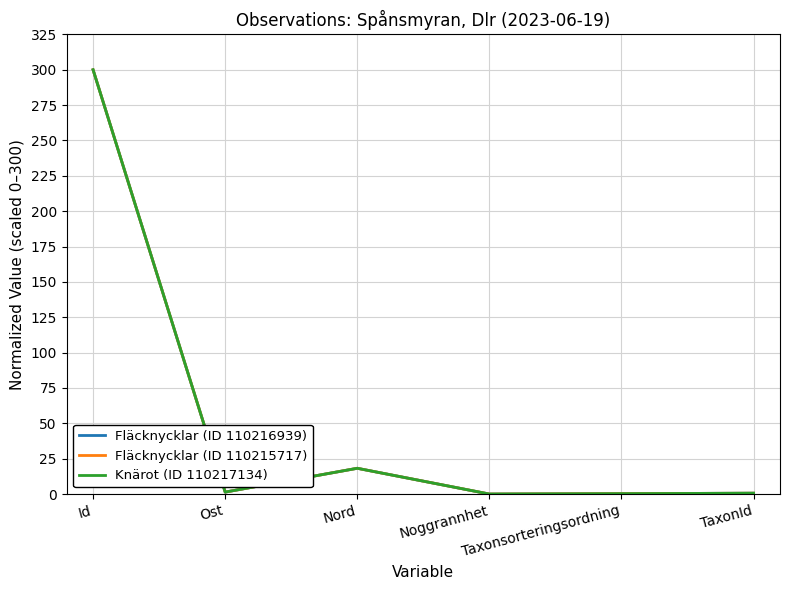

Is this an area chart (filled region under the line)?

No